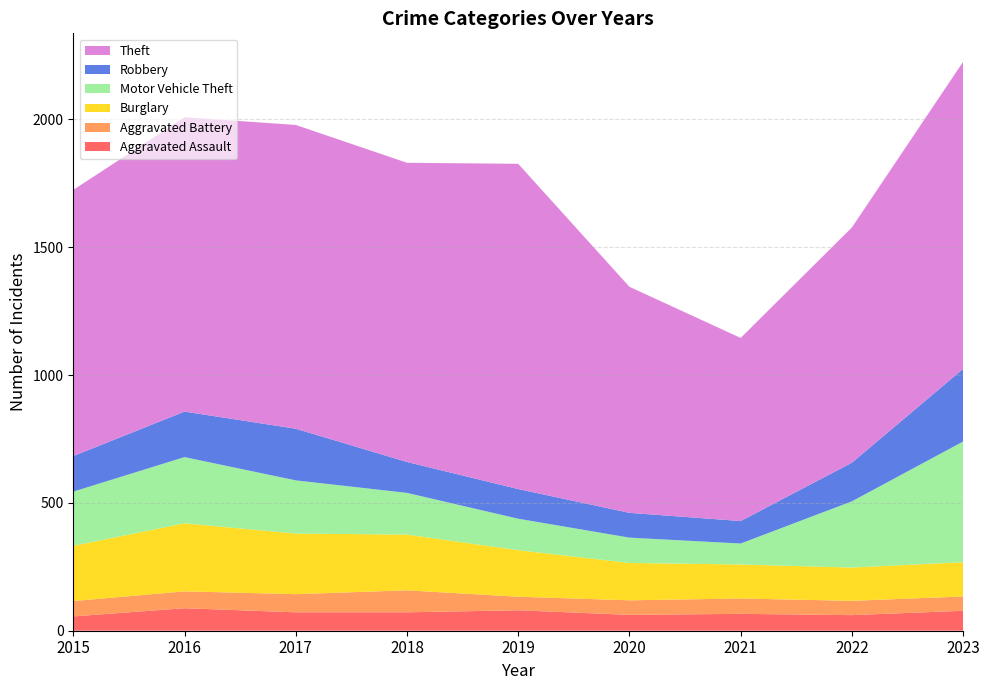

Reading right to left, list all the values displayed in this chart.

Aggravated Assault: 2023=78	2022=61	2021=66	2020=62	2019=80	2018=72	2017=72	2016=88	2015=56
Aggravated Battery: 2023=56	2022=56	2021=60	2020=57	2019=53	2018=86	2017=71	2016=66	2015=60
Burglary: 2023=134	2022=130	2021=133	2020=146	2019=182	2018=218	2017=237	2016=266	2015=216
Motor Vehicle Theft: 2023=472	2022=259	2021=82	2020=99	2019=123	2018=163	2017=208	2016=259	2015=212
Robbery: 2023=284	2022=151	2021=88	2020=97	2019=116	2018=121	2017=202	2016=178	2015=139
Theft: 2023=1201	2022=920	2021=716	2020=884	2019=1272	2018=1170	2017=1188	2016=1151	2015=1041